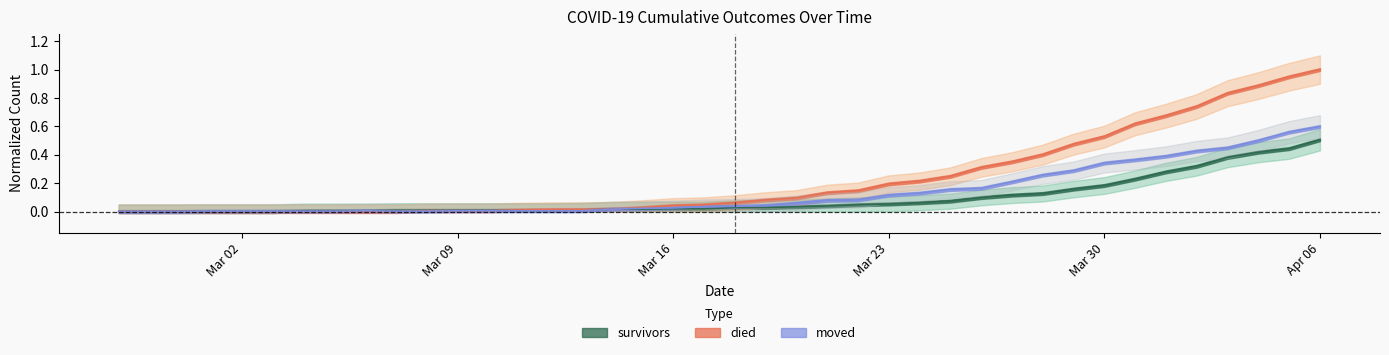

Rank the categories by moved value from lowest to highest.

2020-02-27, 2020-02-28, 2020-02-29, 2020-03-01, 2020-03-02, 2020-03-03, 2020-03-04, 2020-03-05, 2020-03-07, 2020-03-08, 2020-03-06, 2020-03-09, 2020-03-10, 2020-03-11, 2020-03-12, 2020-03-13, 2020-03-14, 2020-03-15, 2020-03-16, 2020-03-17, 2020-03-18, 2020-03-19, 2020-03-20, 2020-03-21, 2020-03-22, 2020-03-23, 2020-03-24, 2020-03-25, 2020-03-26, 2020-03-27, 2020-03-28, 2020-03-29, 2020-03-30, 2020-03-31, 2020-04-01, 2020-04-02, 2020-04-03, 2020-04-04, 2020-04-05, 2020-04-06